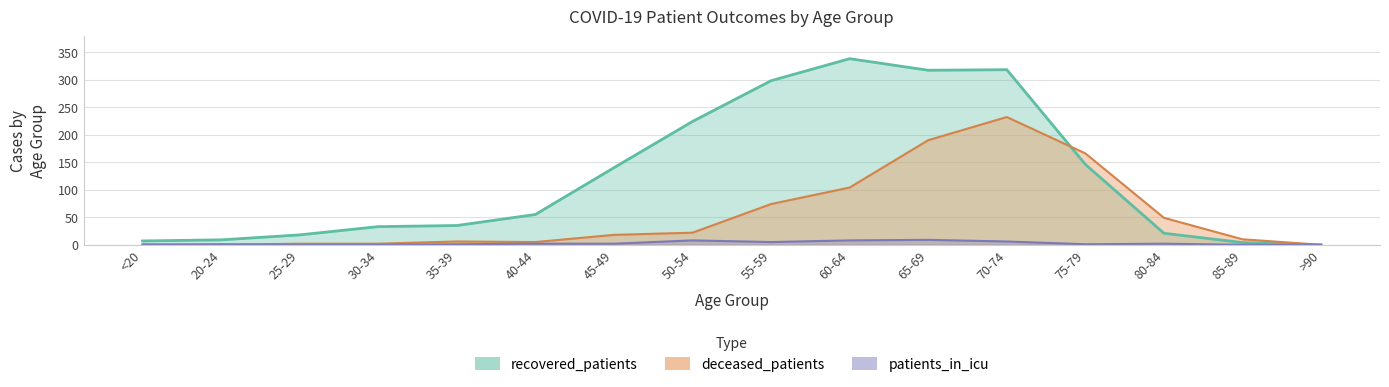

Reading right to left, transcribe all the data shown in this chart.

recovered_patients: 0	4	21	146	318	317	338	298	224	140	55	35	33	18	9	7
deceased_patients: 0	10	49	166	232	190	104	74	22	18	5	6	2	2	0	1
patients_in_icu: 0	0	2	1	6	9	8	5	8	2	2	1	0	0	1	0